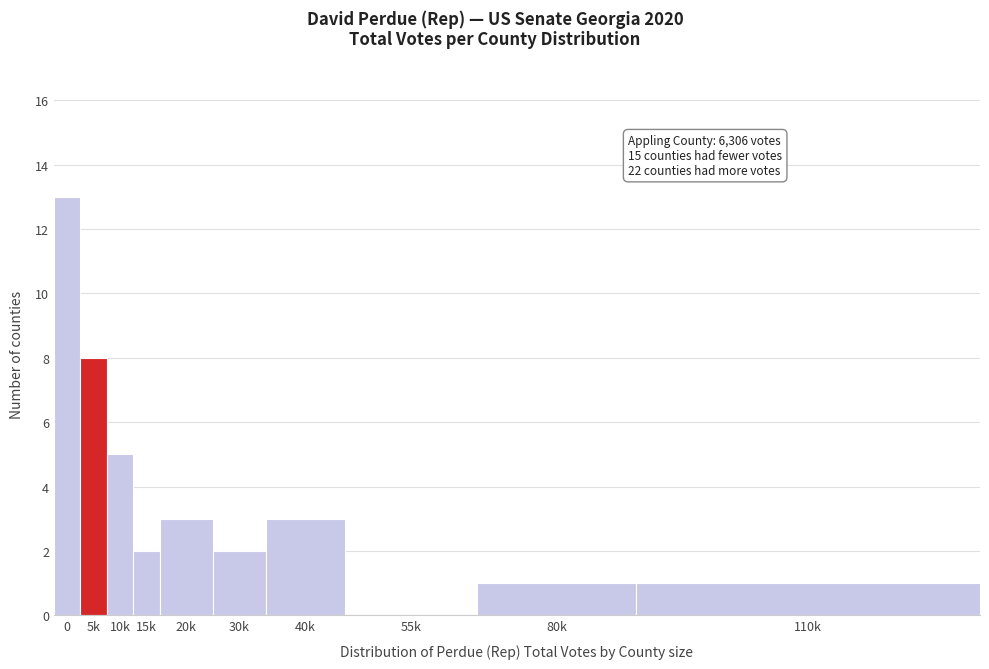

Reading left to right, extract all data points from this chart.

0=13	5k=8	10k=5	15k=2	20k=3	30k=2	40k=3	55k=0	80k=1	110k=1